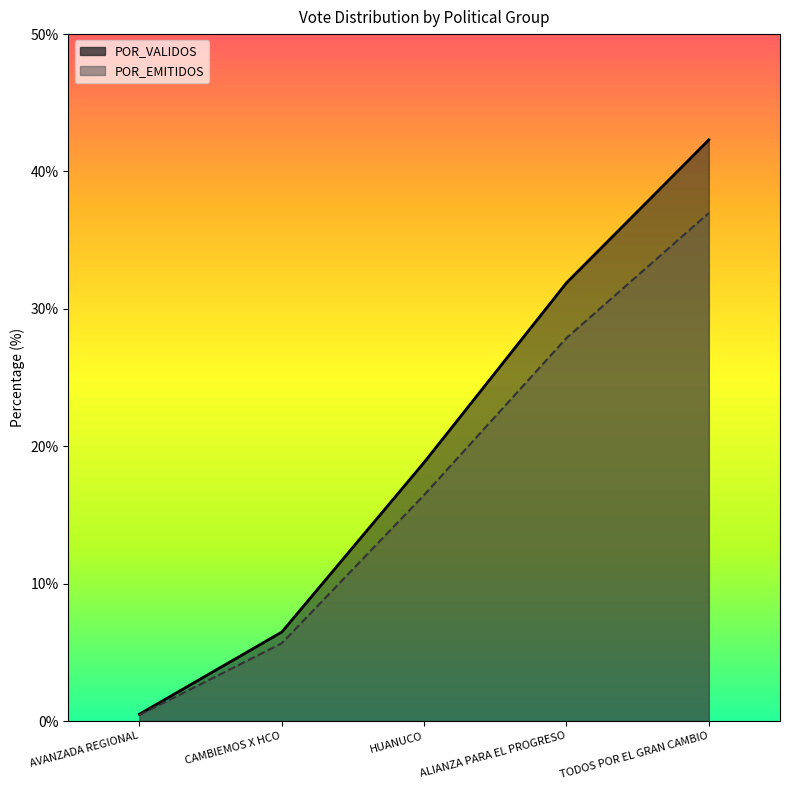

What is the label of the 2nd point from the right?

ALIANZA PARA EL PROGRESO